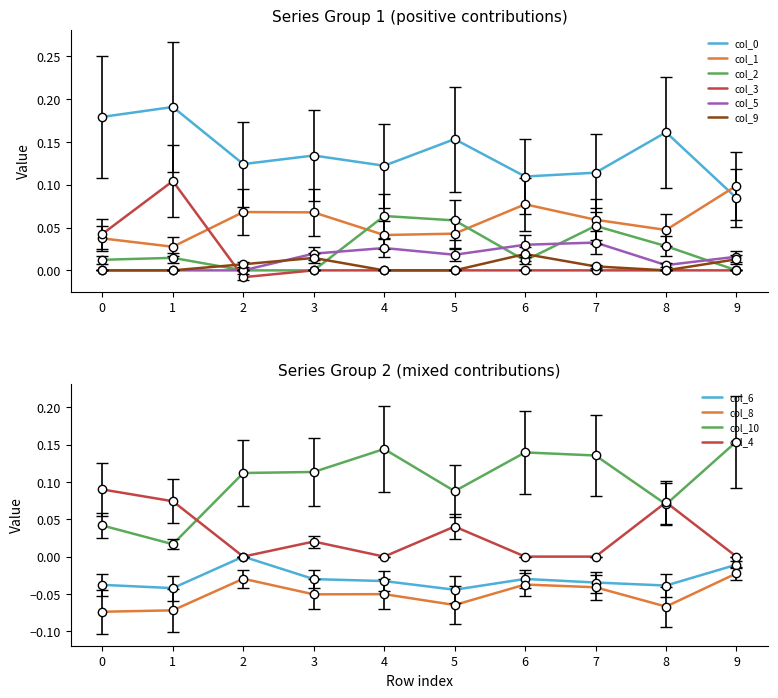

The value of col_2 at 2 is 0.0. True or false?

True